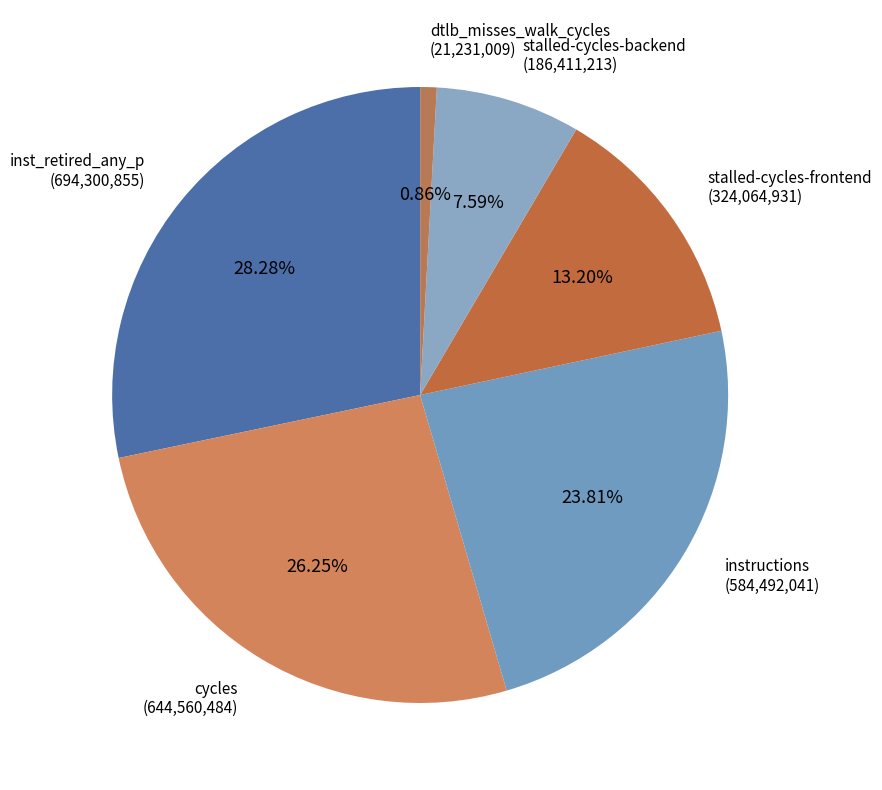

To the nearest percent, what is the difference between the largest and smallest slice percentages?

27%